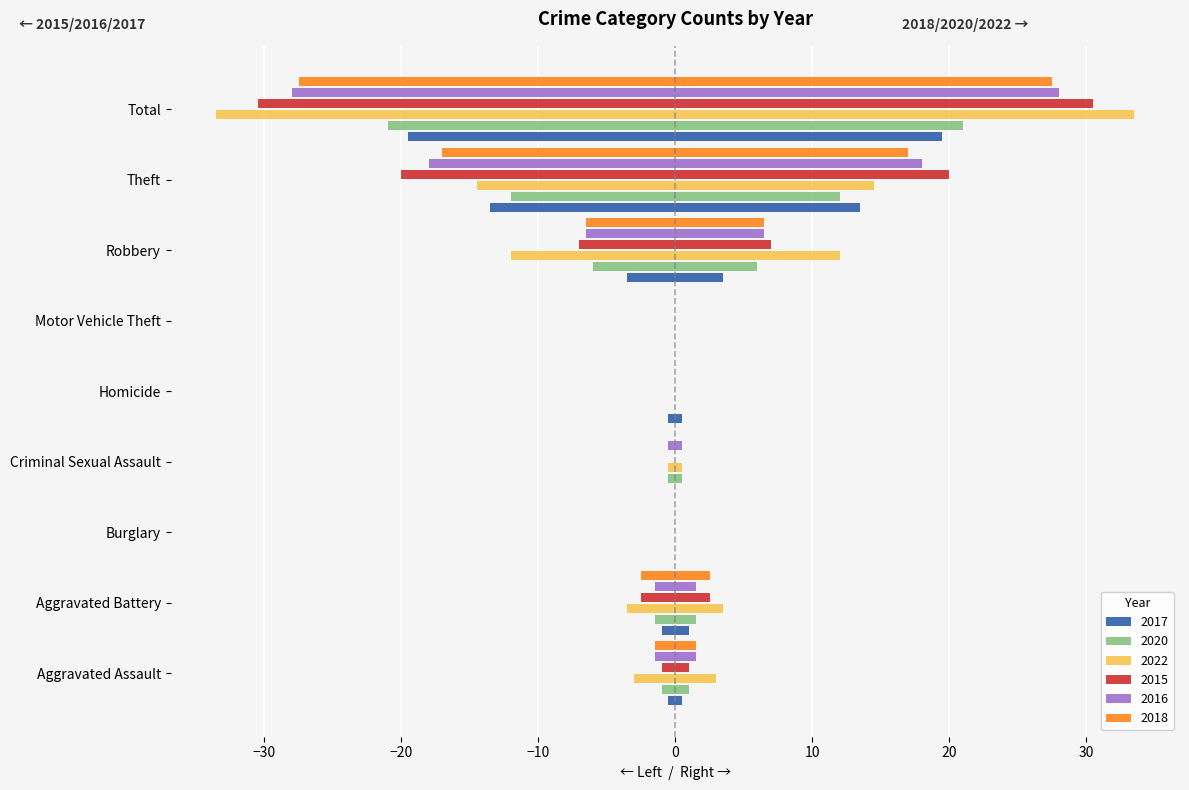

The 2017 series shows -9.8 at Criminal Sexual Assault. True or false?

False